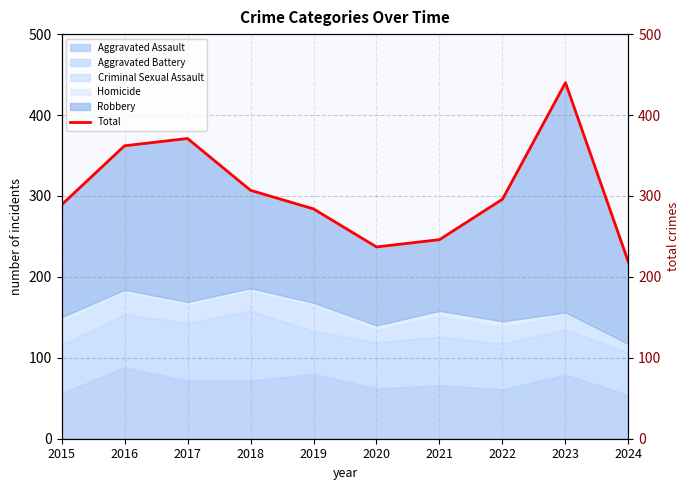

What is the maximum value shown in the chart?

440